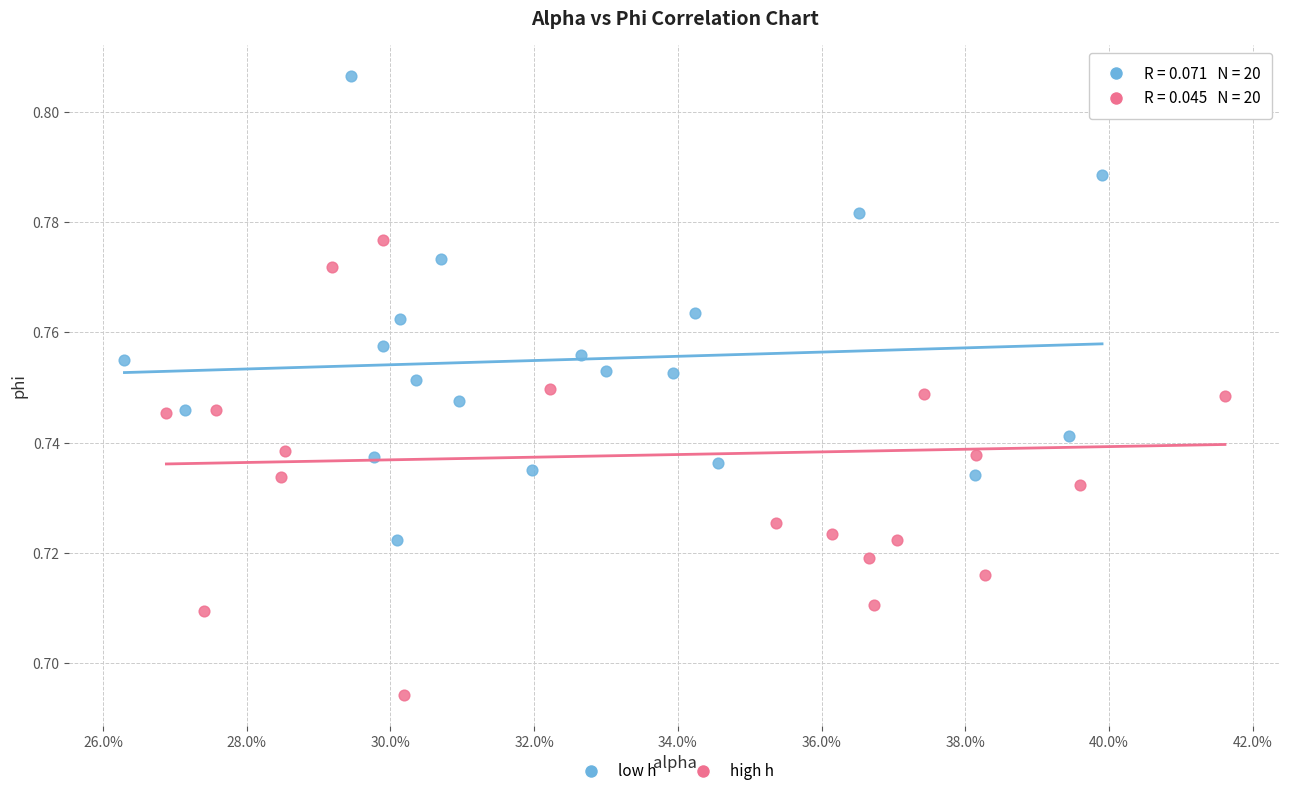

What are all the series names shown in the legend?

low h, high h